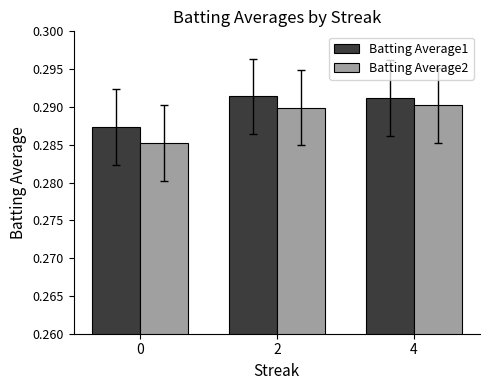

Is the value of Batting Average2 at 4 greater than the value of Batting Average1 at 2?

No